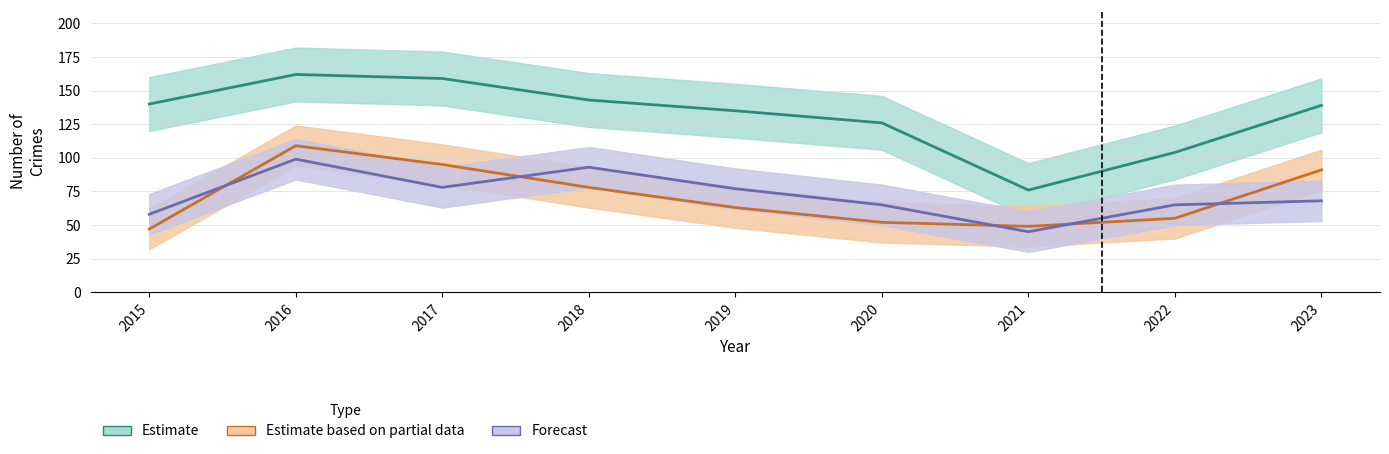

Which series has the largest total across all categories?

Estimate